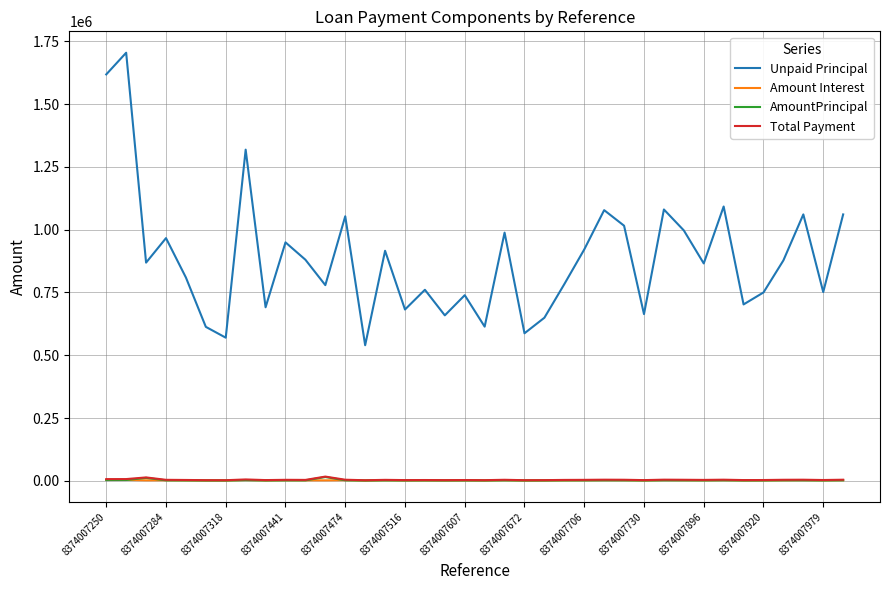

What is the minimum value for Unpaid Principal?

539851.5